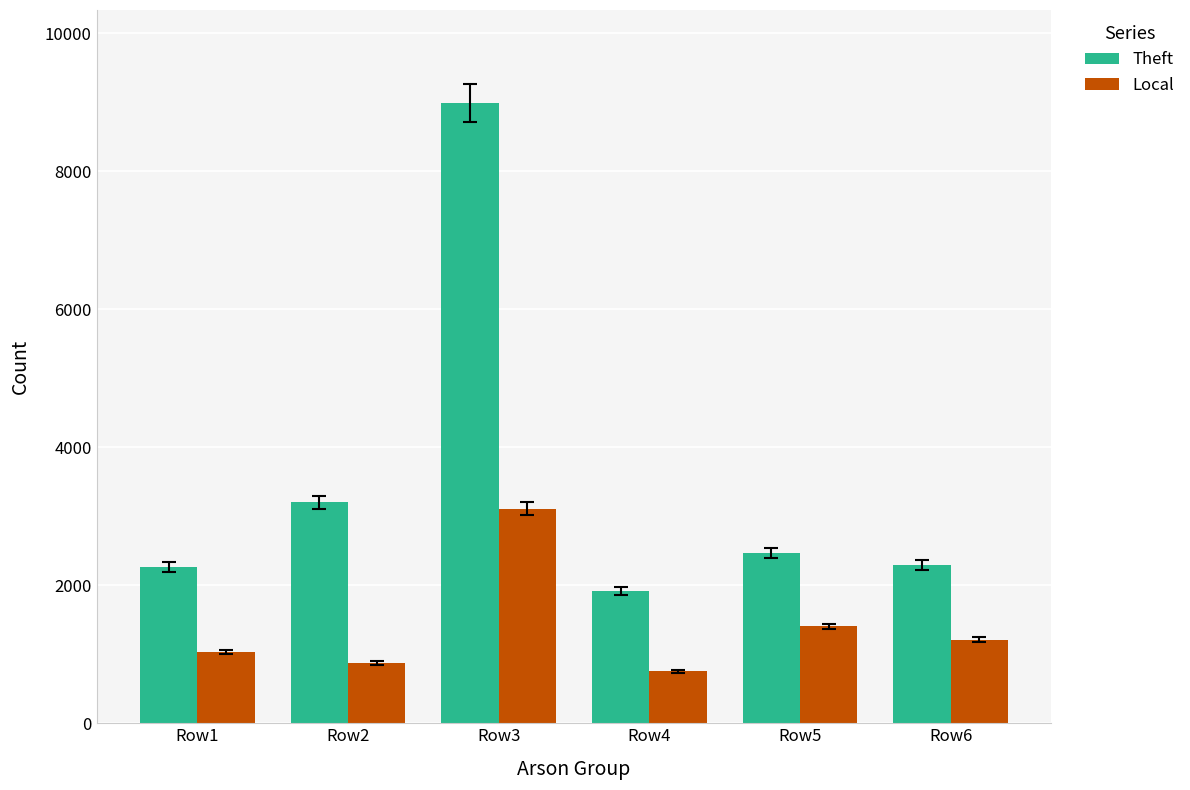

Between Row2 and Row6, which series saw the biggest shift?

Theft